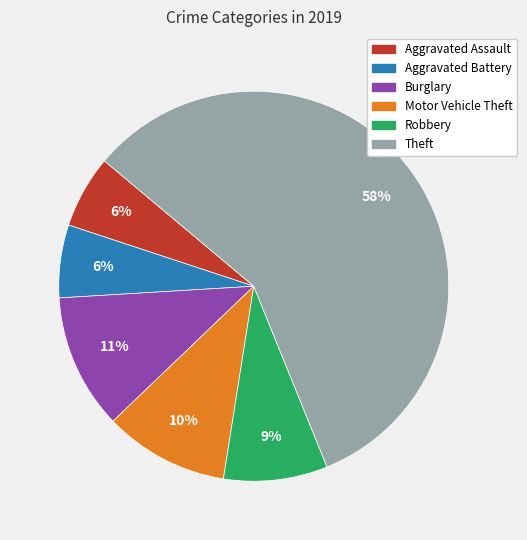

Does Theft account for over 50% of the chart?

Yes